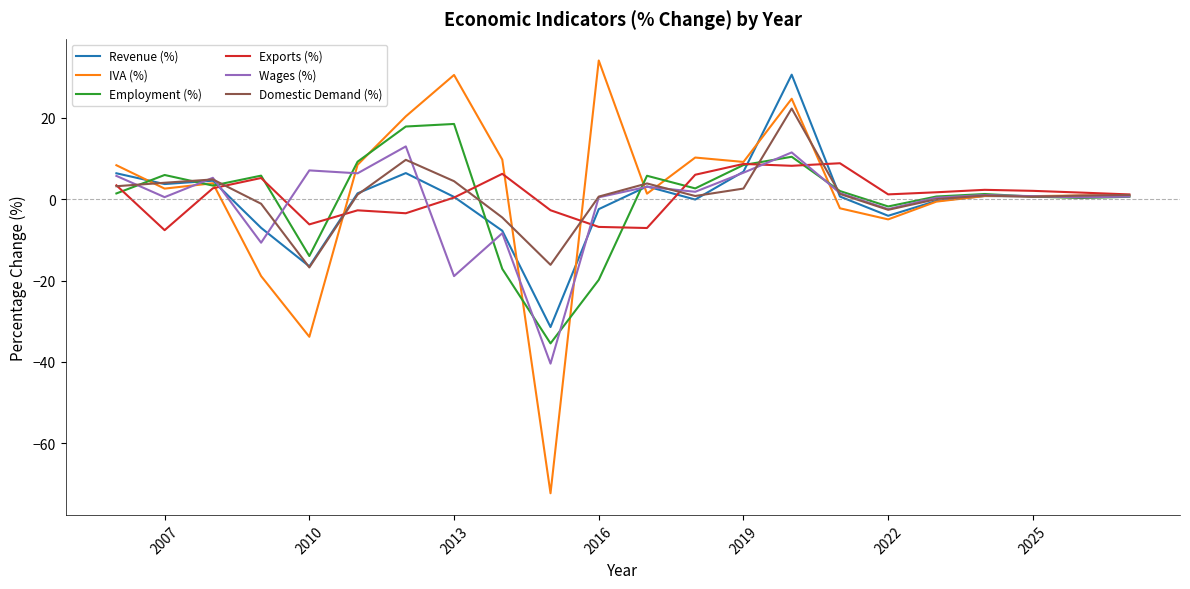

What is the difference between the maximum and minimum values in the IVA (%) series?

106.4